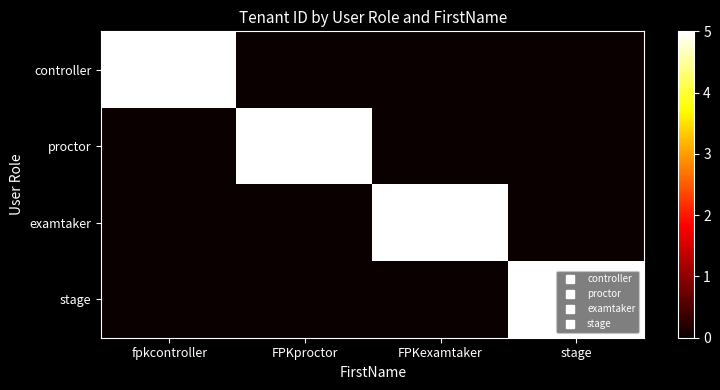

Reading right to left, what are all the values shown in this chart?

controller: stage=0	FPKexamtaker=0	FPKproctor=0	fpkcontroller=5
proctor: stage=0	FPKexamtaker=0	FPKproctor=5	fpkcontroller=0
examtaker: stage=0	FPKexamtaker=5	FPKproctor=0	fpkcontroller=0
stage: stage=5	FPKexamtaker=0	FPKproctor=0	fpkcontroller=0